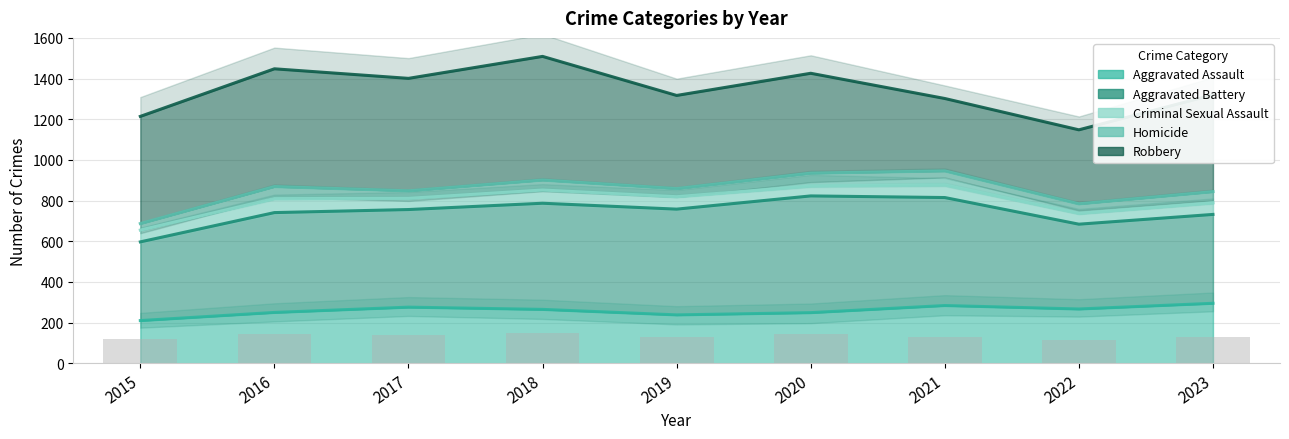

List the series in order of their peak value, highest first.

Robbery, Homicide, Criminal Sexual Assault, Aggravated Battery, Aggravated Assault